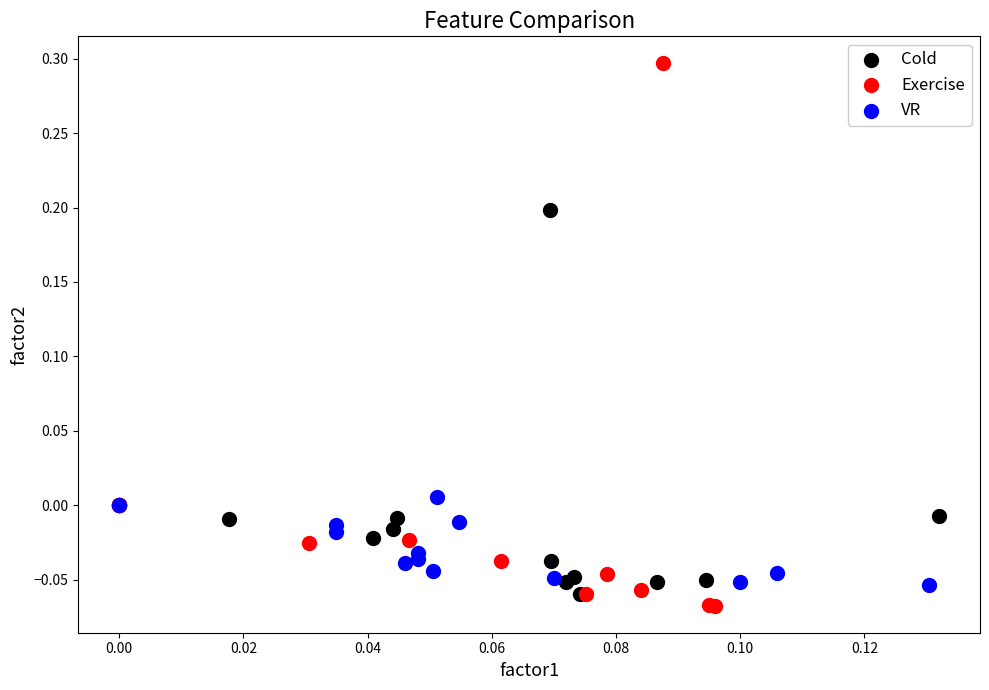

What are all the series names shown in the legend?

Cold, Exercise, VR